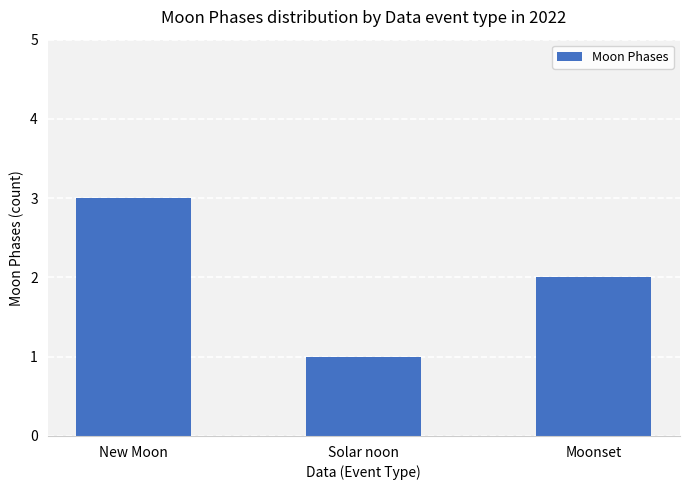

Where is the data nearest to the value 2?

Moonset